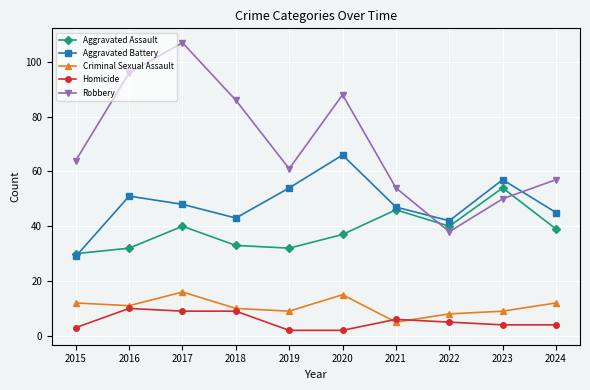

Which series has the widest spread of values?

Robbery